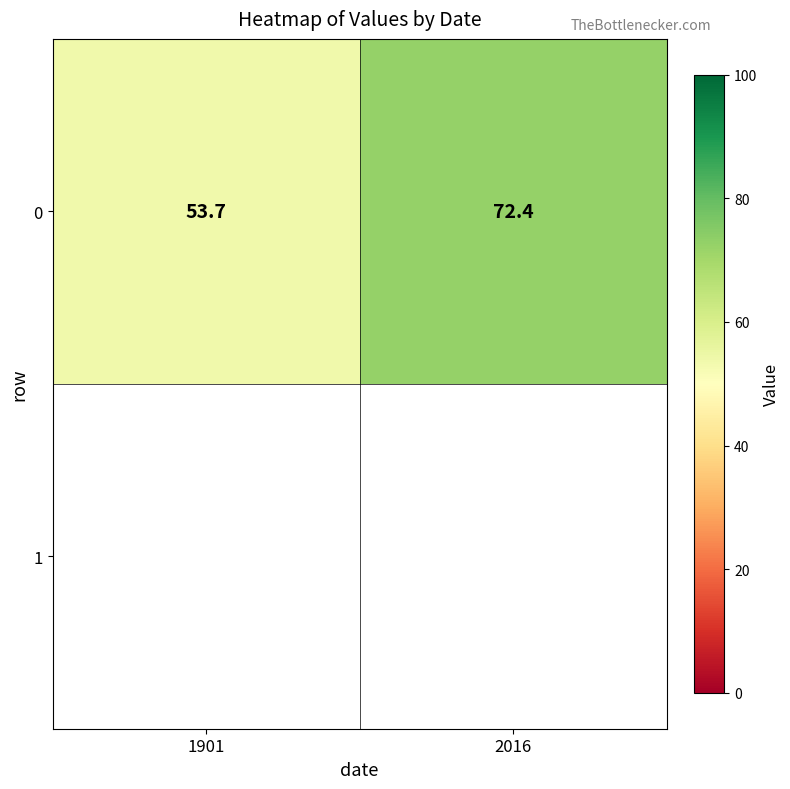

What is the difference between the values at 1901 and 2016?

18.7